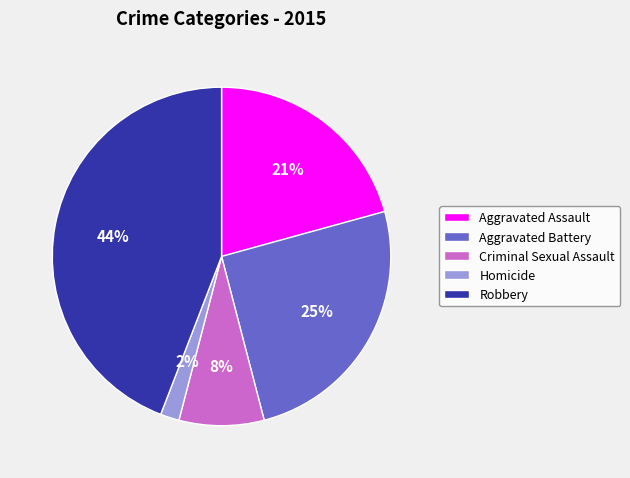

What percentage is the Robbery slice, to the nearest percent?

44%